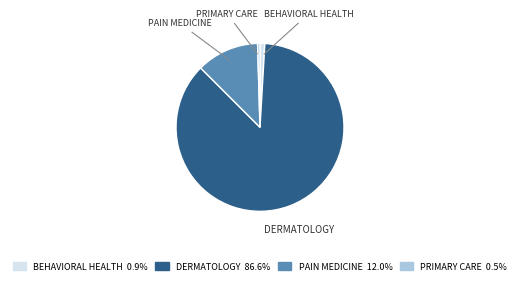

The DERMATOLOGY slice represents 87% of the pie. True or false?

True